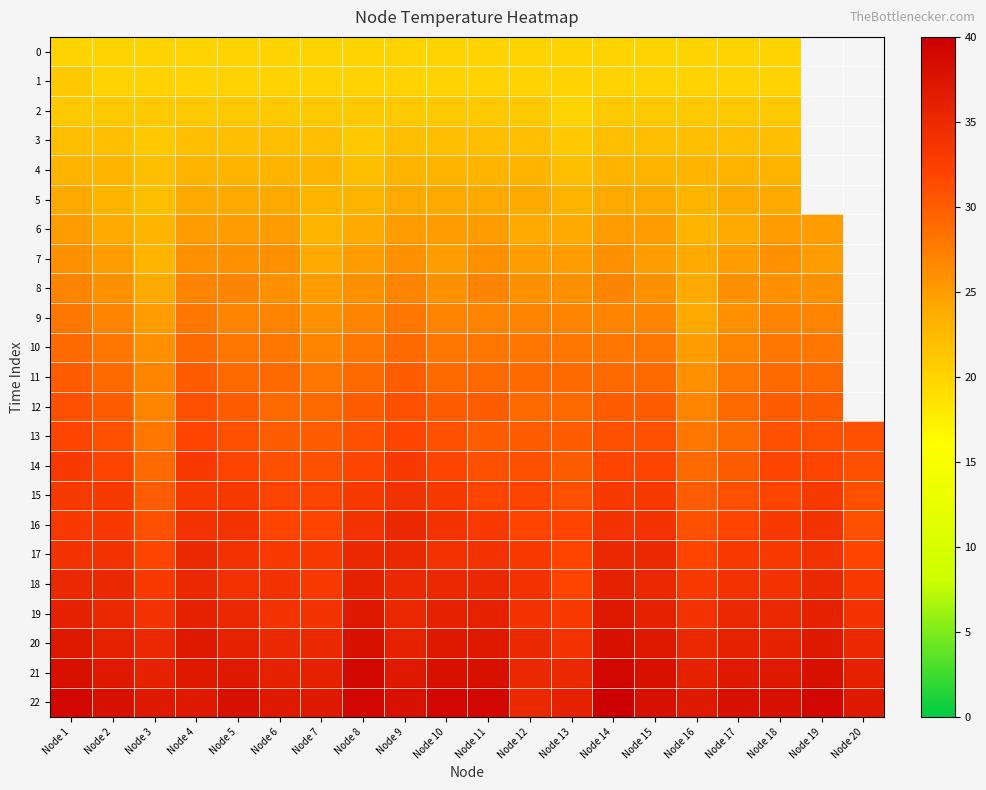

Read the 19 value at Node 20.

34.0